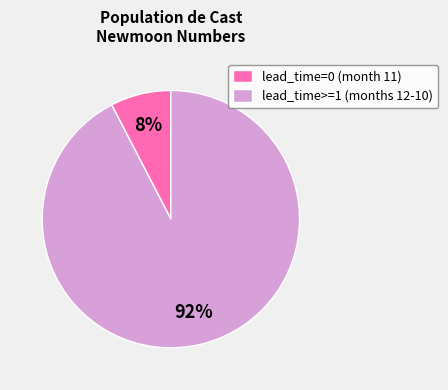

Rank the categories by value from highest to lowest.

lead_time>=1 (months 12-10), lead_time=0 (month 11)